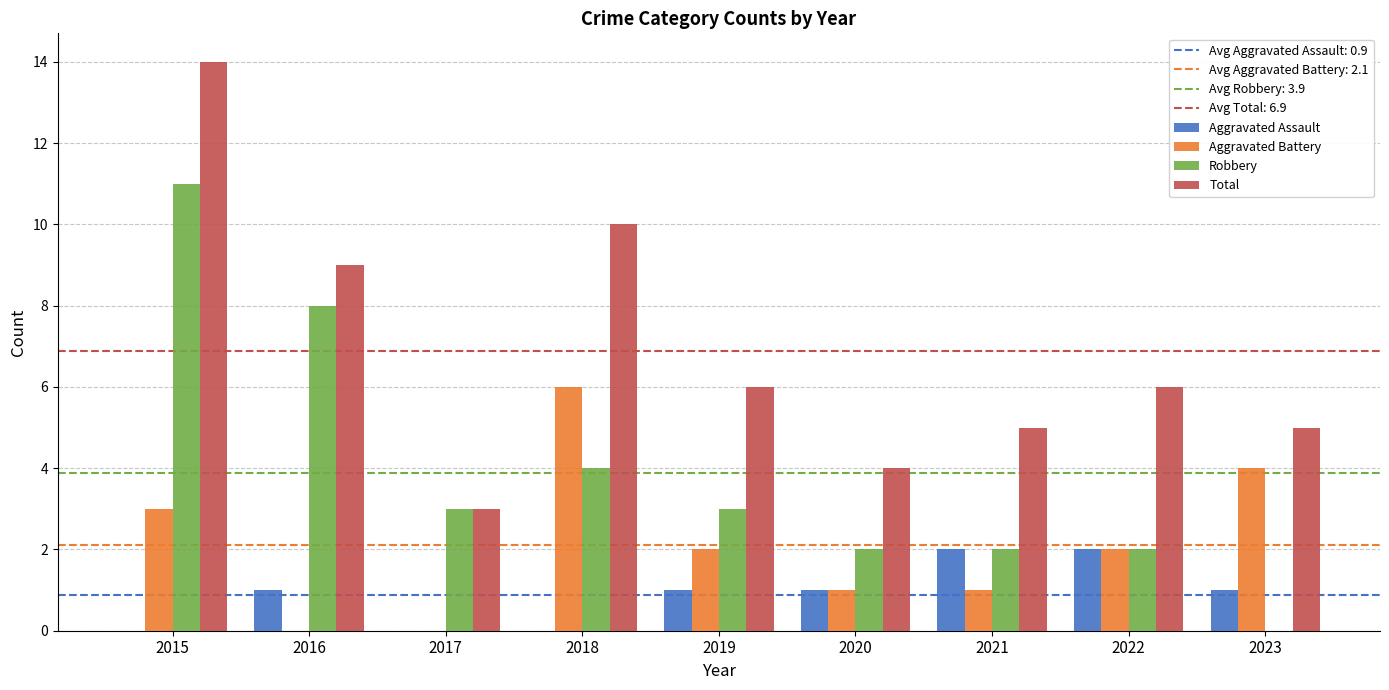

Between 2018 and 2020, which series saw the biggest shift?

Total